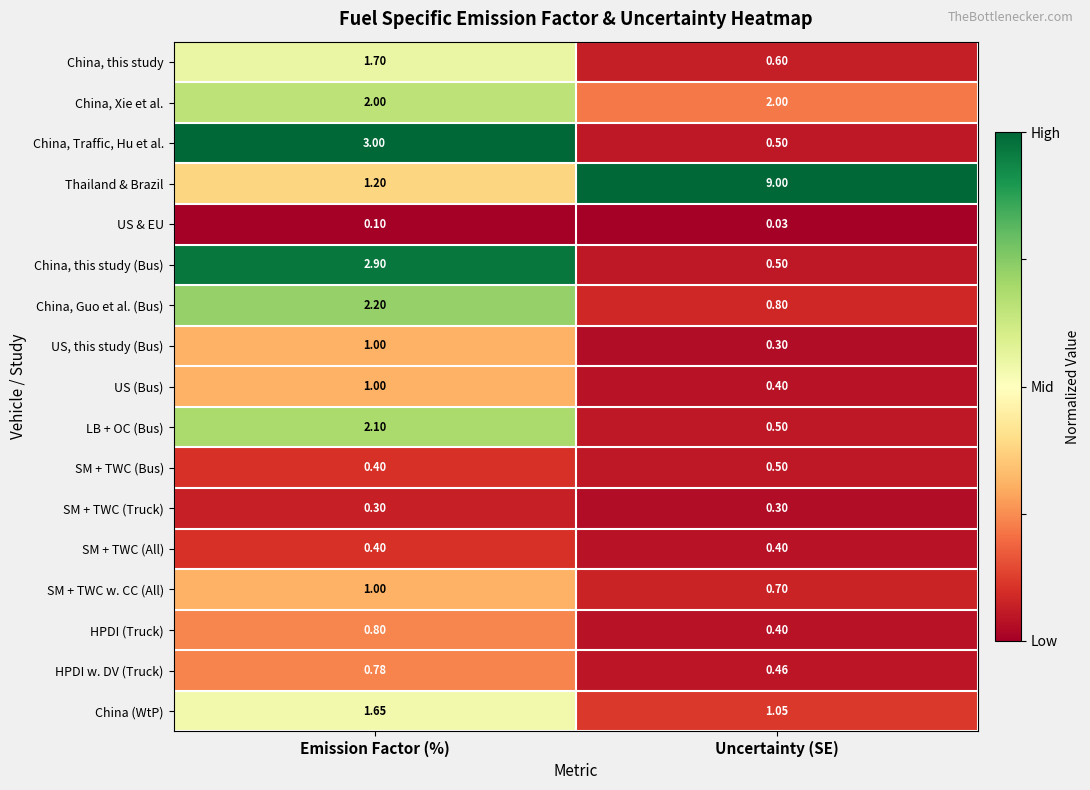

Which label corresponds to the smallest value in the chart?

Uncertainty (SE)